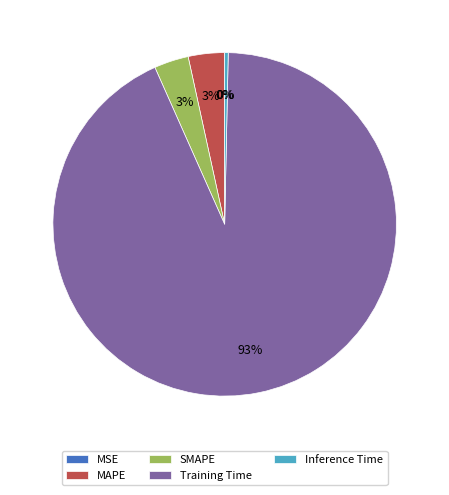

To the nearest percent, what is the average slice percentage?

20%